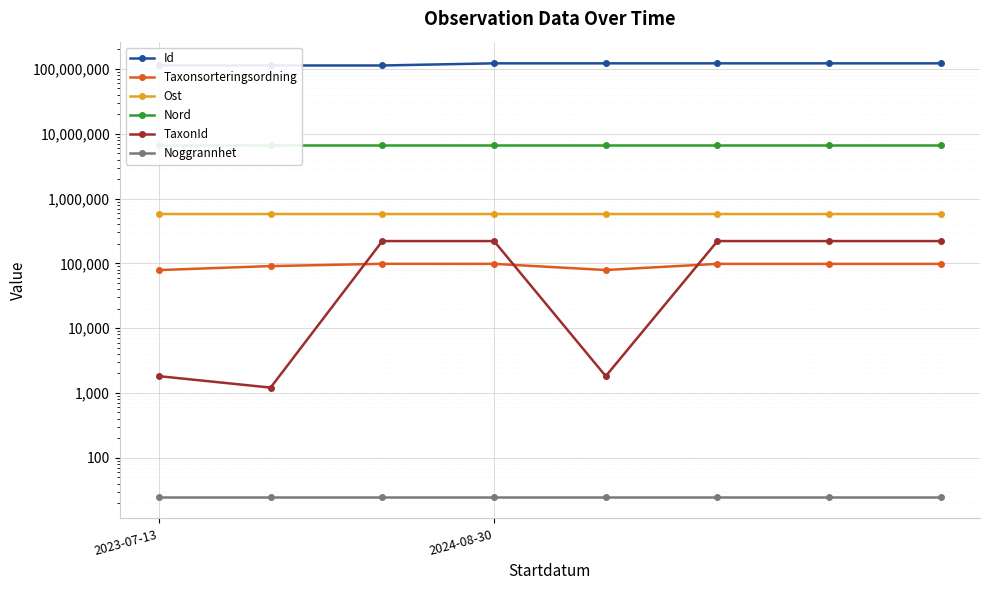

How many lines are shown in the chart?

6